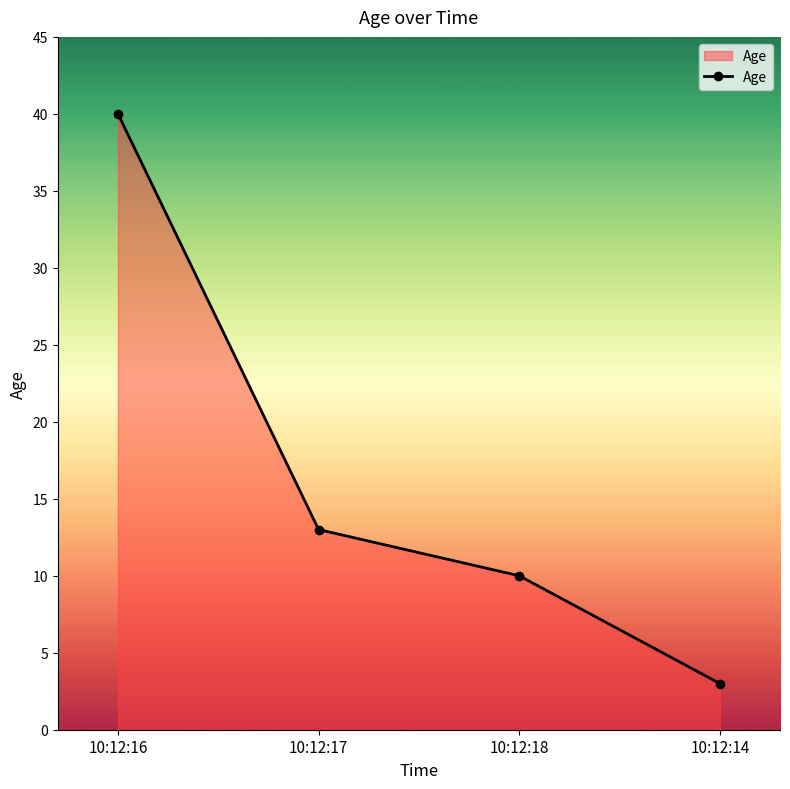

How many lines are shown in the chart?

1